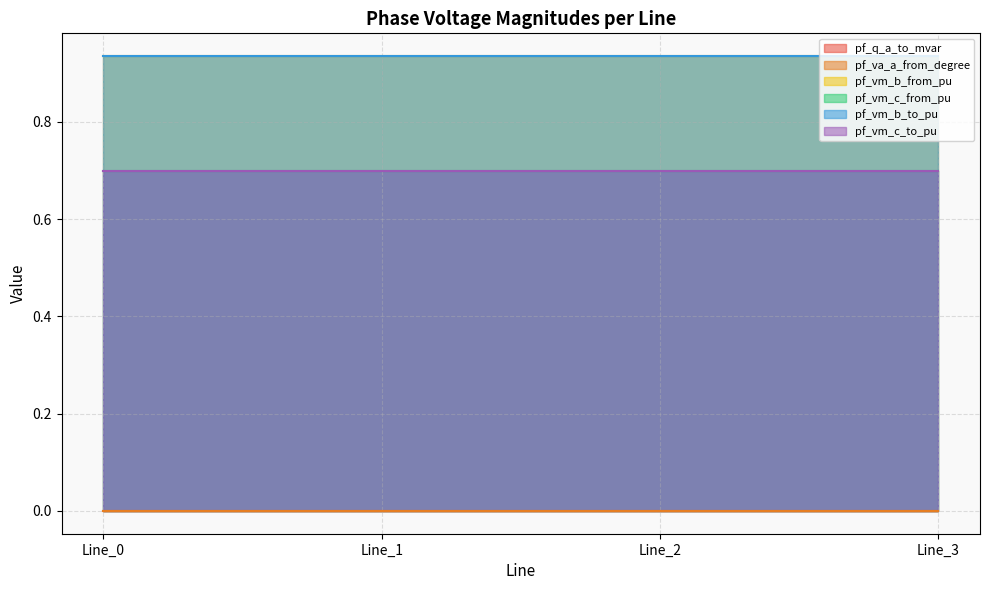

True or false: pf_vm_b_from_pu and pf_vm_b_to_pu intersect in this chart.

True